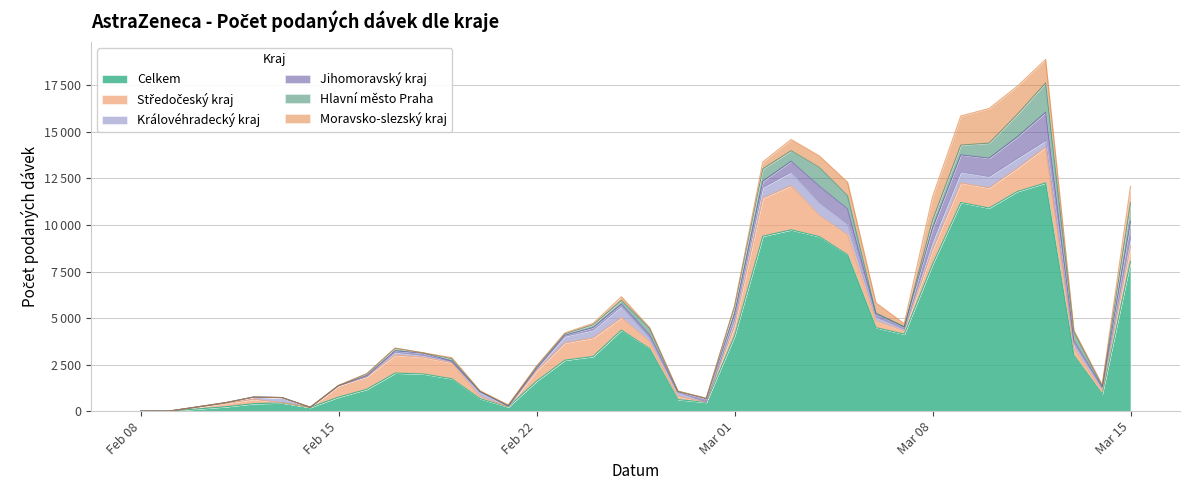

In Hlavní město Praha, how many points are lower than both neighbors (excluding endpoints)?

7